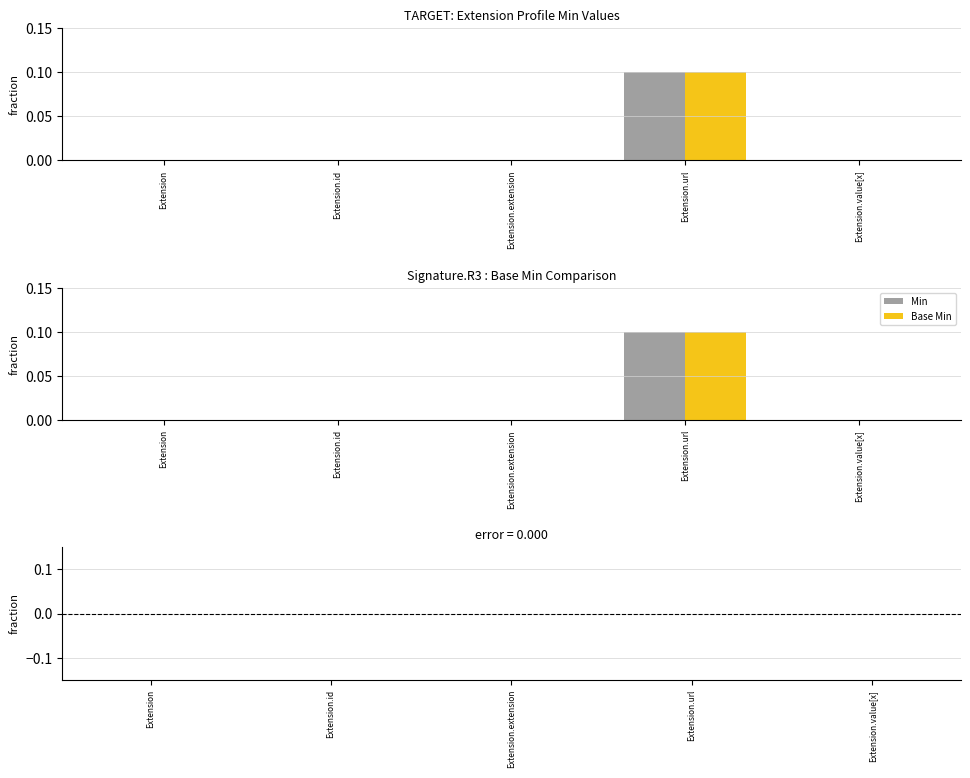

Where is error nearest to the value 0?

Extension